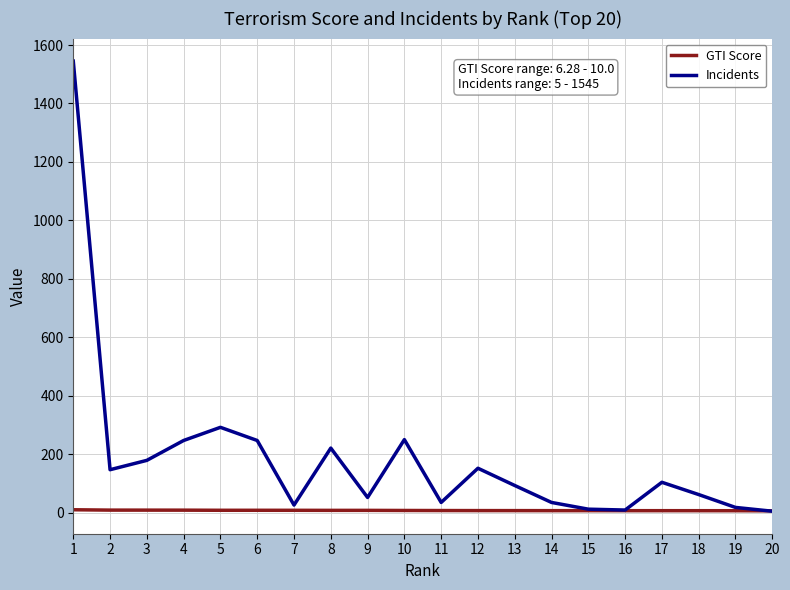

The Incidents series shows 45.1 at 8. True or false?

False